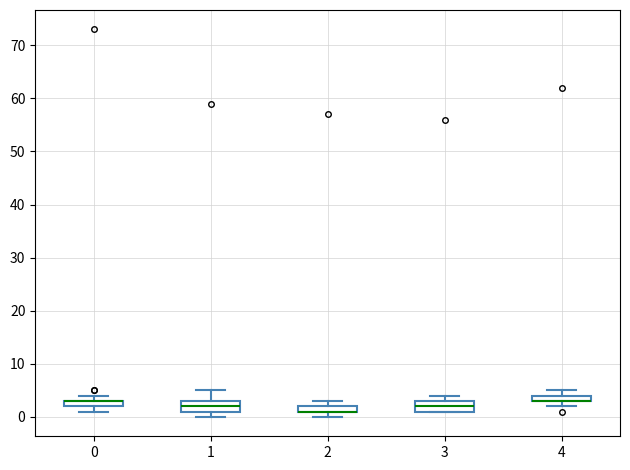

Where is the lower edge of the box at x = 2 on the y-axis? The values are not printed on the chart, so give them approximately, as read against the axis.

1